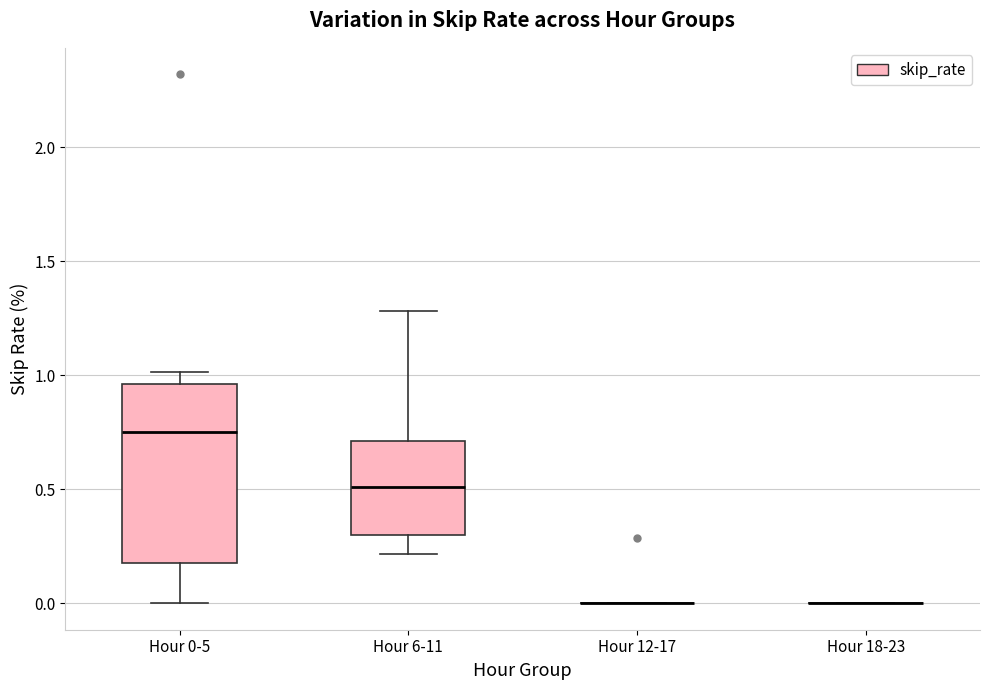

Where does the lower whisker of the box for Hour 6-11 end on the y-axis? The values are not printed on the chart, so give them approximately, as read against the axis.

0.20